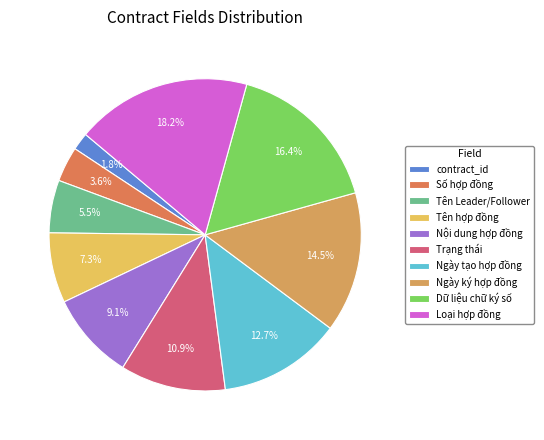

Rank the categories by value from highest to lowest.

Loại hợp đồng, Dữ liệu chữ ký số, Ngày ký hợp đồng, Ngày tạo hợp đồng, Trạng thái, Nội dung hợp đồng, Tên hợp đồng, Tên Leader/Follower, Số hợp đồng, contract_id